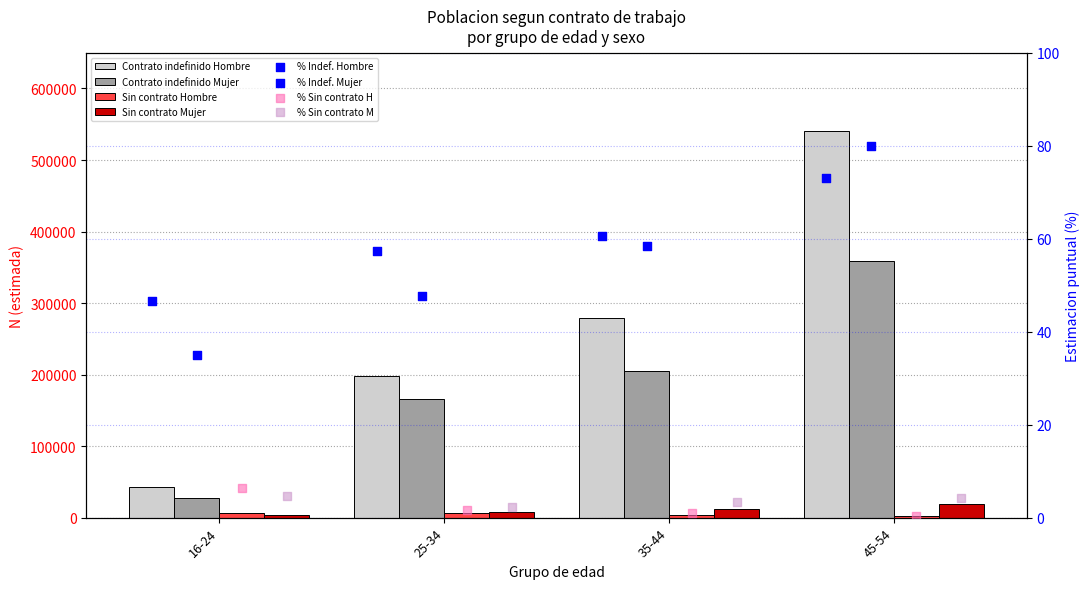

At how many categories does at least one series exceed 181729?

2